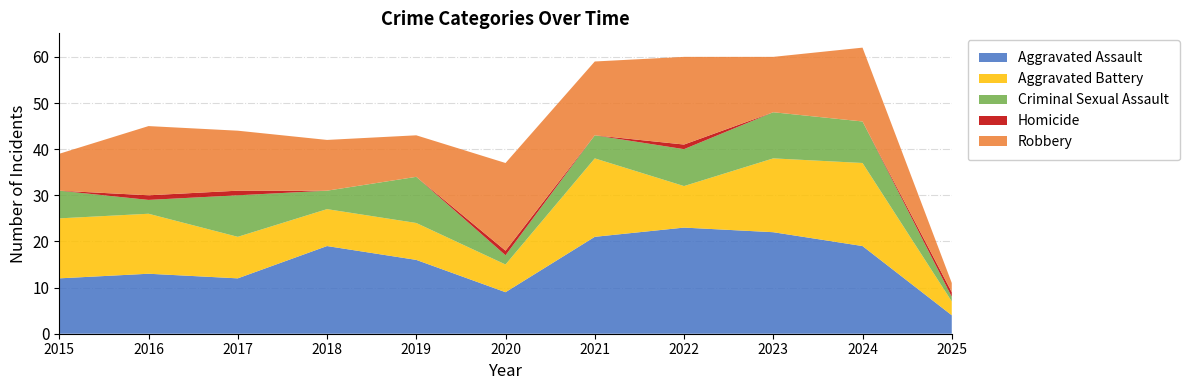

Reading left to right, extract all data points from this chart.

Aggravated Assault: 12	13	12	19	16	9	21	23	22	19	4
Aggravated Battery: 13	13	9	8	8	6	17	9	16	18	3
Criminal Sexual Assault: 6	3	9	4	10	2	5	8	10	9	1
Homicide: 0	1	1	0	0	1	0	1	0	0	1
Robbery: 8	15	13	11	9	19	16	19	12	16	2